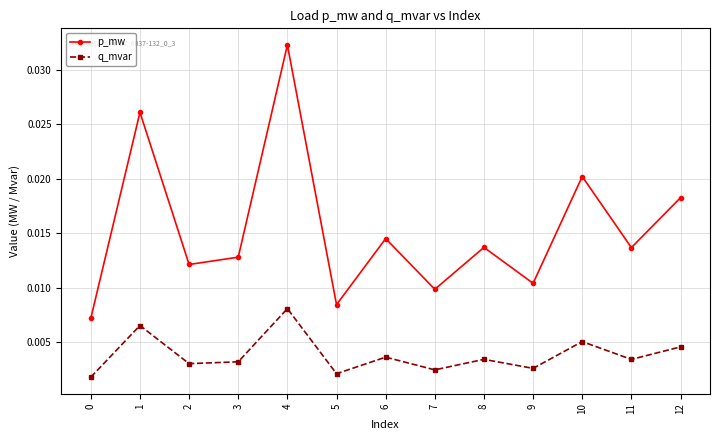

Which series changed the most between 0 and 5?

p_mw